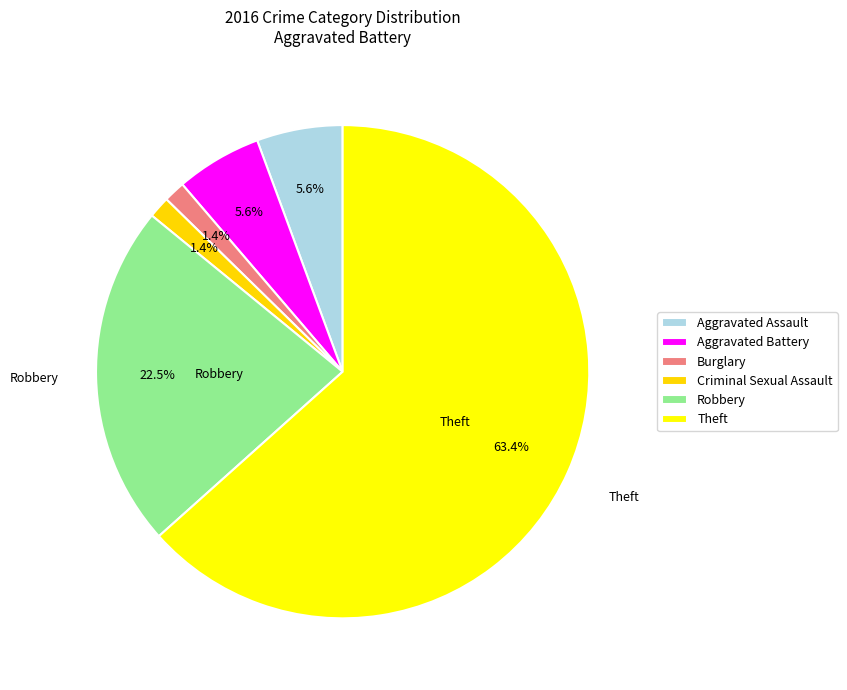

Count the number of slices in the pie.

6